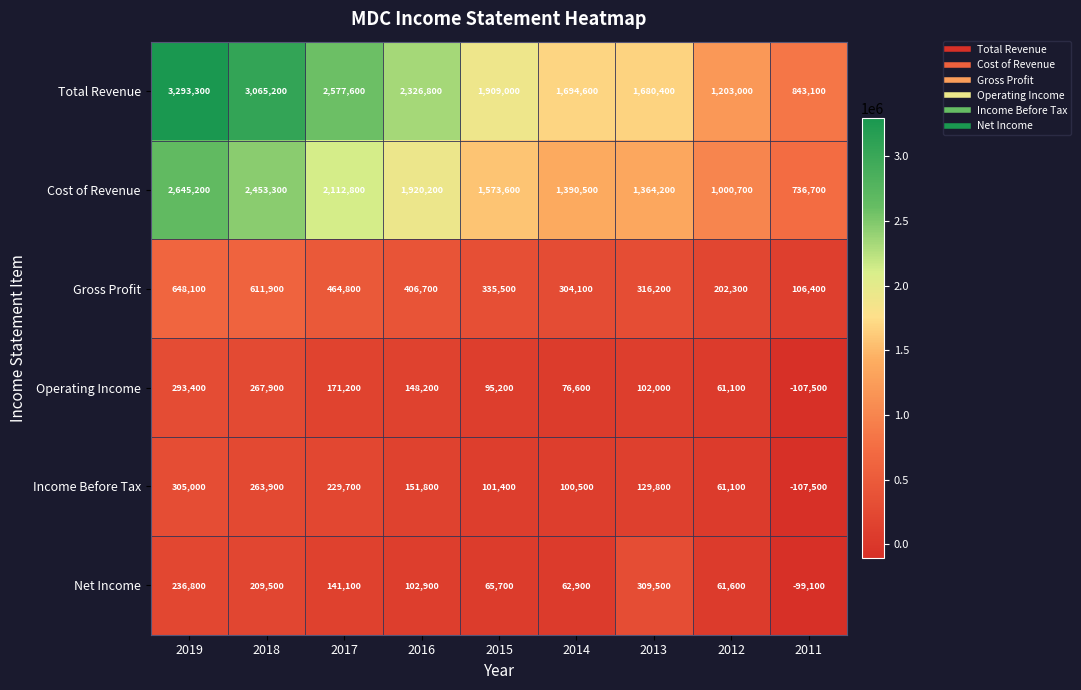

What is the total value across all series at 2011?

1372100